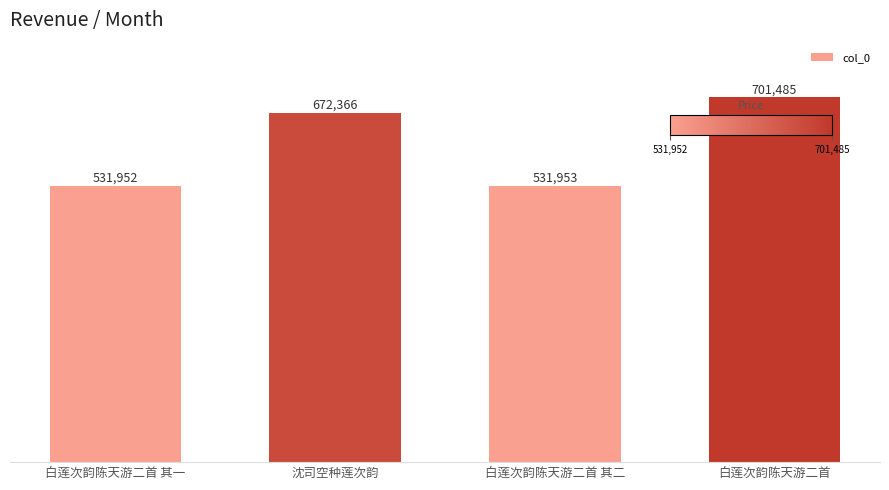

What is the greatest value displayed?

701485